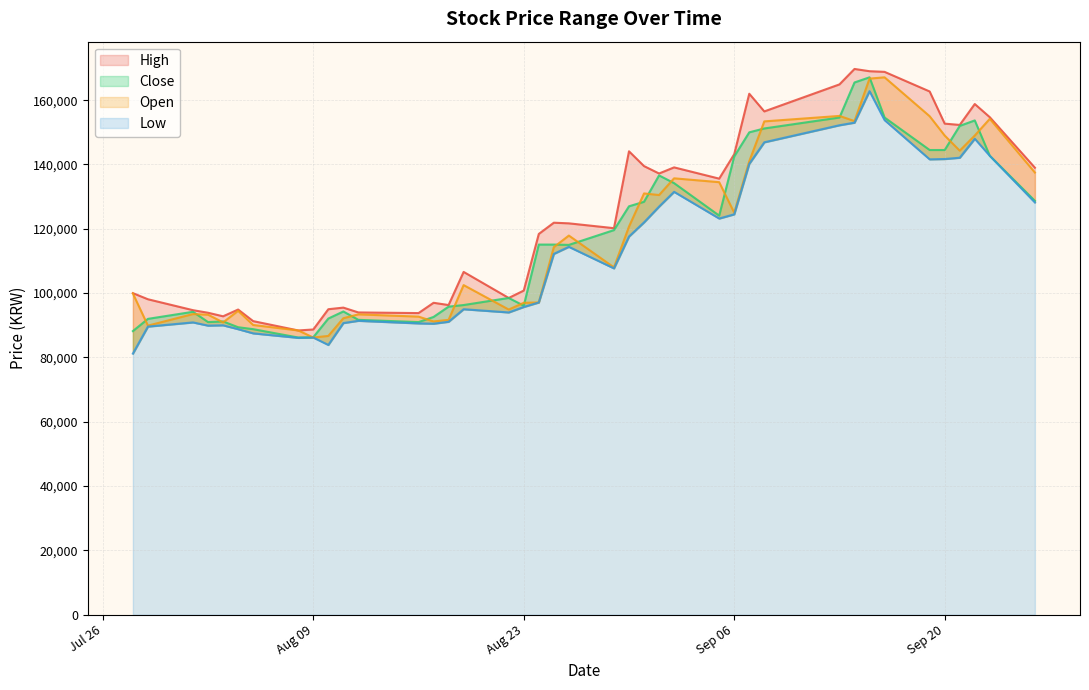

Reading right to left, what are all the values shown in this chart?

High: 139000	154700	158800	152300	152700	162700	168800	169000	169700	164900	156500	162000	143200	135600	139100	137200	139500	144100	120200	121700	121900	118400	100800	98500	106600	96300	97000	93800	94000	95500	95000	88700	88400	91300	94900	92800	93900	94700	98100	100000
Close: 128700	142700	153700	152000	144500	144500	154600	167100	165500	154600	151200	150000	142500	124100	134200	136600	128400	127000	119600	115000	115100	115100	96100	98500	96300	95800	92600	91000	91700	94300	92100	86300	86200	88800	89400	91200	91000	94200	92000	88200
Low: 128200	142700	148000	142100	141700	141600	153800	162800	153000	152200	146900	140200	124500	123200	131500	126900	122000	117600	107700	114400	112200	97100	95700	94000	95000	91100	90500	90600	91400	90700	83900	86200	86100	87500	88800	90000	89900	90900	89600	81200
Open: 137500	154200	149000	144300	149000	155000	167100	166700	153500	155100	153400	141000	125000	134500	135700	130500	131000	120700	108000	117900	114300	97100	97000	94900	102500	91700	91200	92700	93400	92200	86700	86200	88400	90100	94500	90900	93300	93500	89900	99900